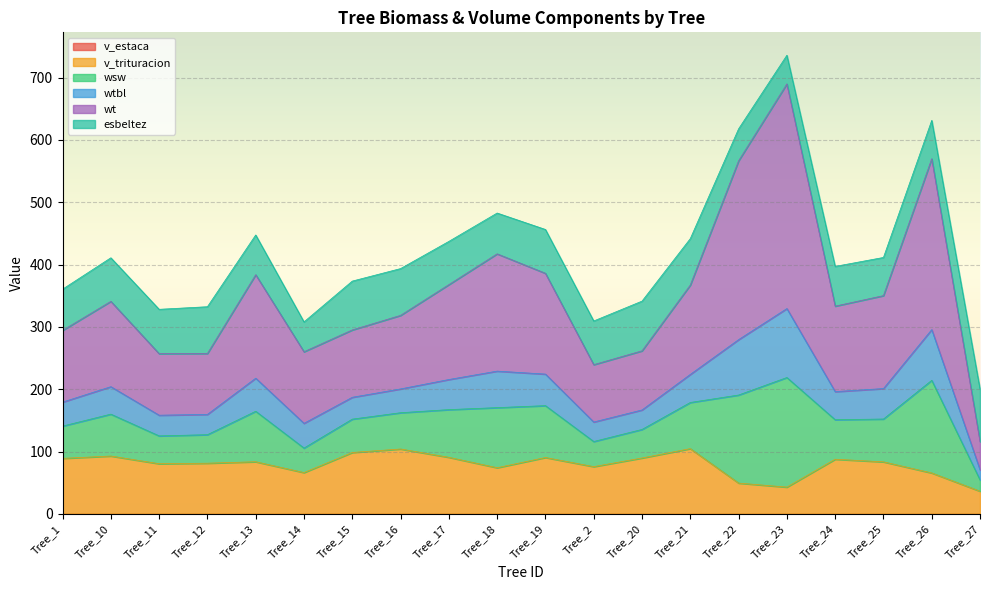

List the labels in order of v_trituracion value, smallest first.

Tree_27, Tree_23, Tree_22, Tree_26, Tree_14, Tree_18, Tree_2, Tree_11, Tree_12, Tree_25, Tree_13, Tree_24, Tree_1, Tree_20, Tree_19, Tree_17, Tree_10, Tree_15, Tree_16, Tree_21